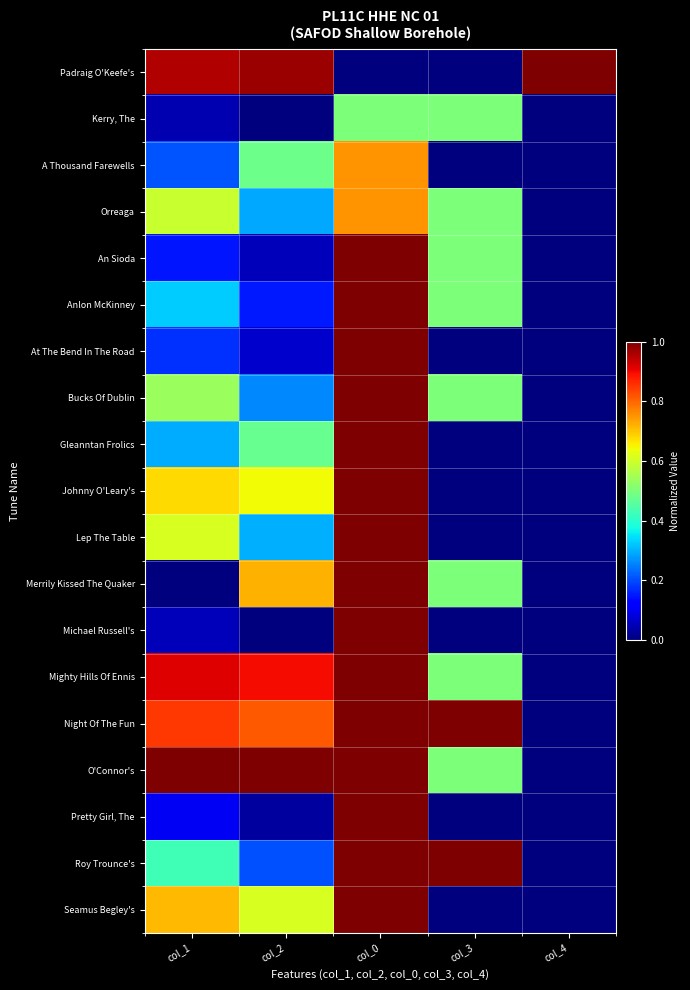

List the series in order of their peak value, highest first.

Padraig O'Keefe's, An Sioda, Anlon McKinney, At The Bend In The Road, Bucks Of Dublin, Gleanntan Frolics, Johnny O'Leary's, Lep The Table, Merrily Kissed The Quaker, Michael Russell's, Mighty Hills Of Ennis, Night Of The Fun, O'Connor's, Pretty Girl, The, Roy Trounce's, Seamus Begley's, A Thousand Farewells, Orreaga, Kerry, The